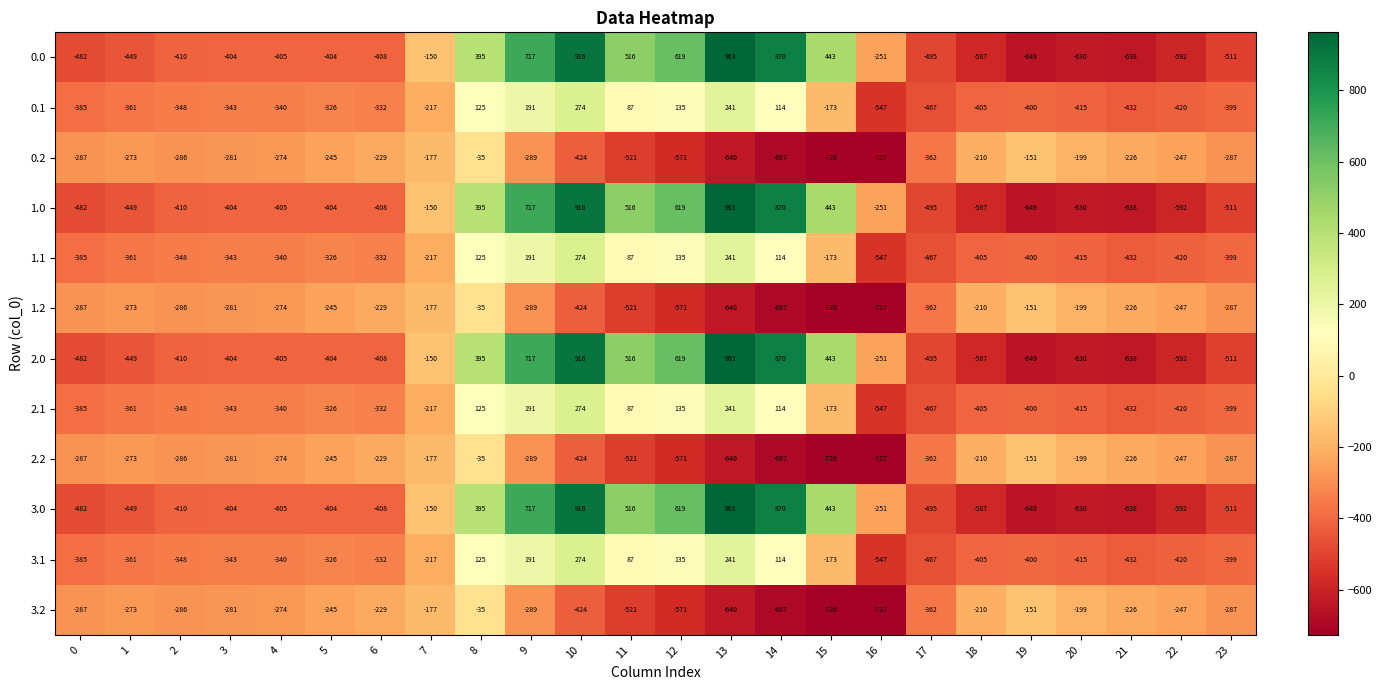

At which category is the sum across all series the highest?

10